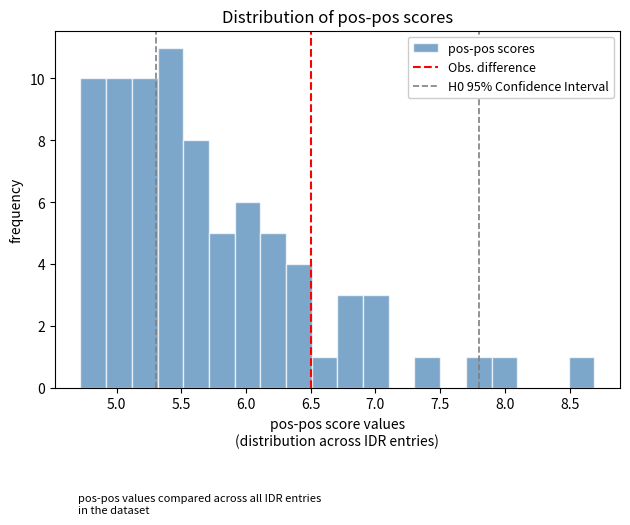

Around what value on the x-axis is the tallest bar? Give the approximate position of its centre, as read against the axis.

5.40